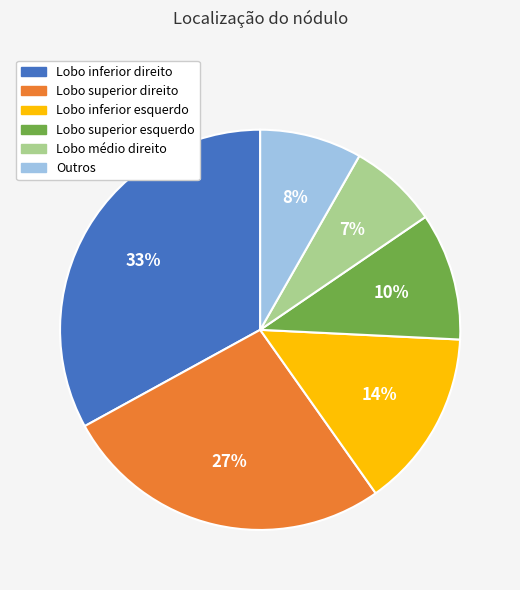

Combined, do Lobo inferior direito and Outros account for over 50%?

No